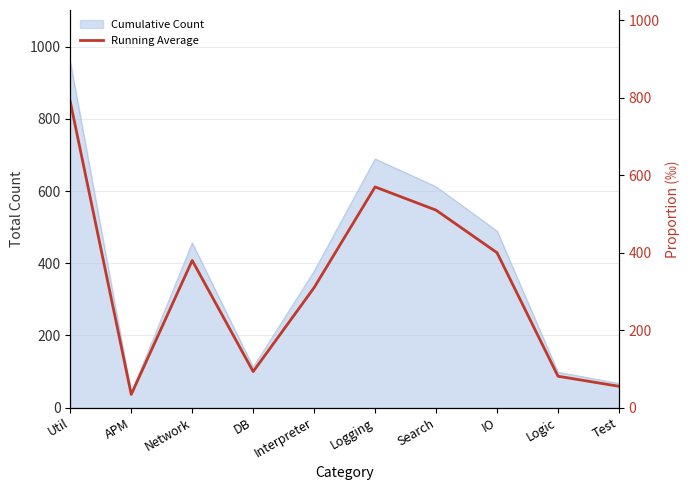

How many lines are shown in the chart?

1